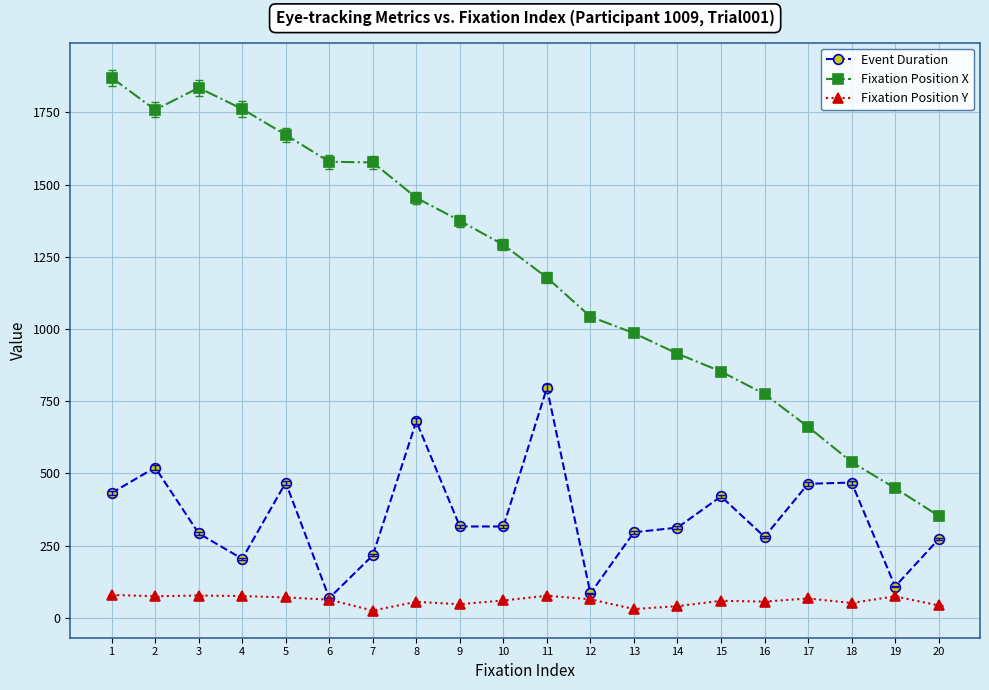

What is the difference between the second highest and second lowest values in the Fixation Position Y series?

46.8